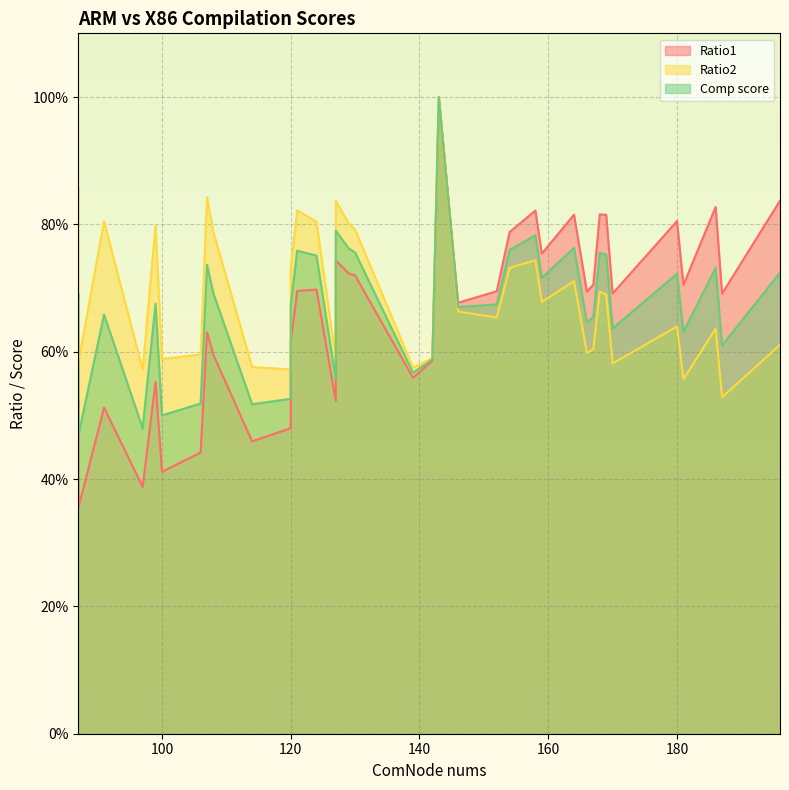

How many Ratio1 values are between 0 and 1?

40